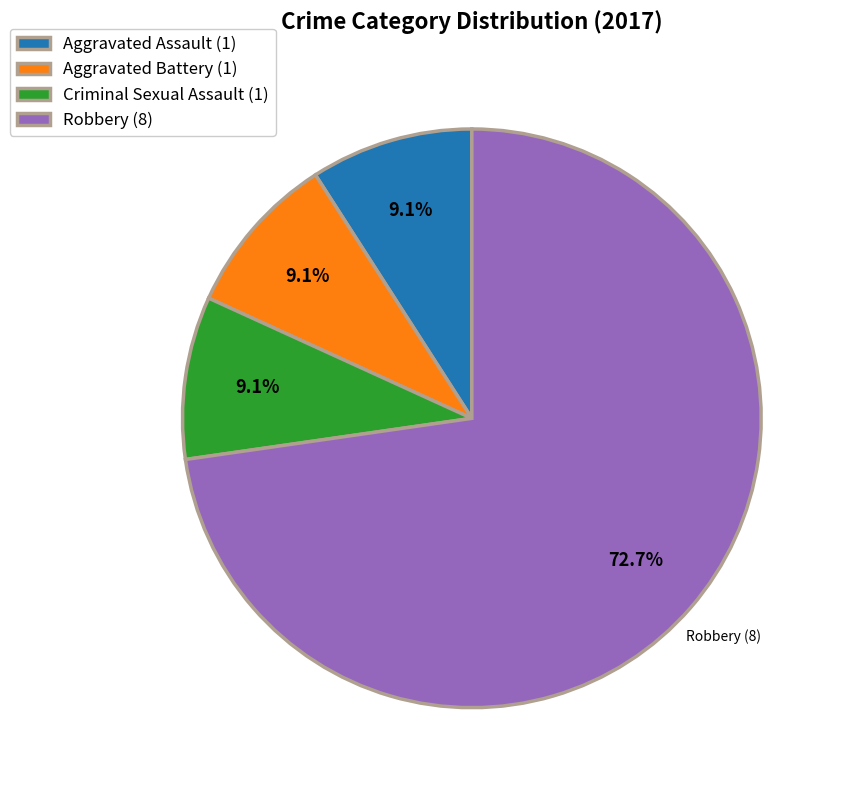

What is the largest slice in the pie chart?

Robbery (8)